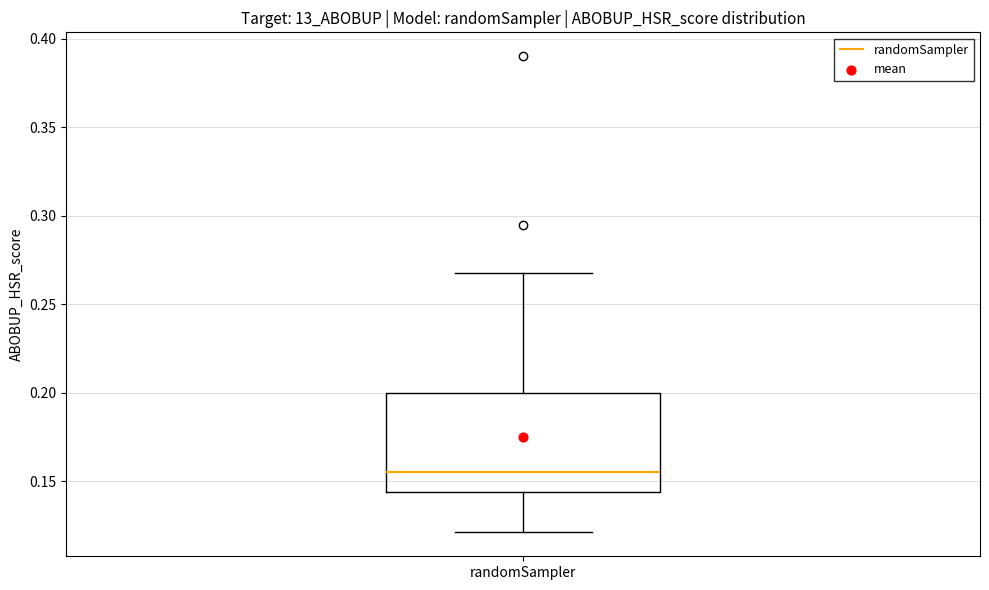

Where does the median line of the box for randomSampler sit on the y-axis? The values are not printed on the chart, so give them approximately, as read against the axis.

0.155